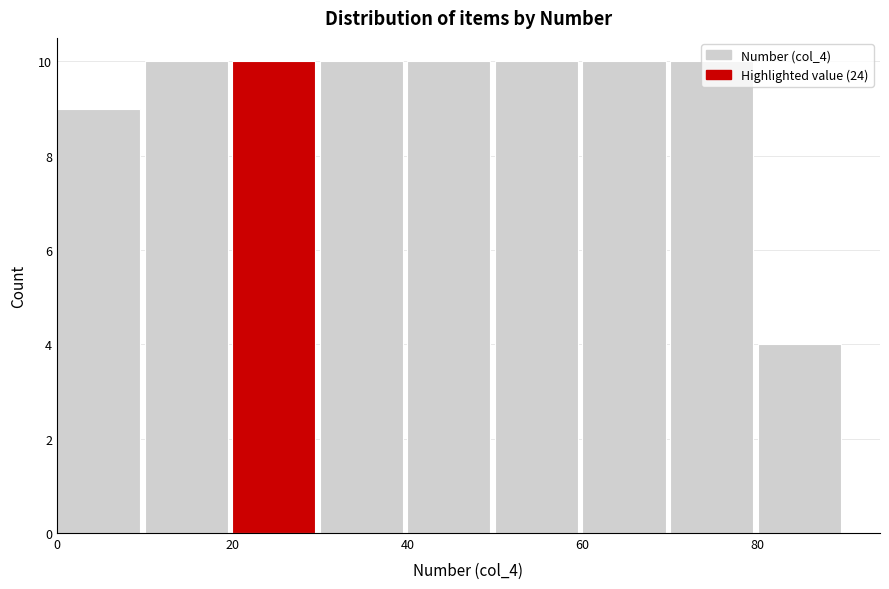

Reading left to right, list every bar in this chart as the range it spans on the x-axis followed by its height. The values are not printed on the chart, so give them approximately, as read against the axis.

0 to 10: 9
10 to 20: 10
20 to 30: 10
30 to 40: 10
40 to 50: 10
50 to 60: 10
60 to 70: 10
70 to 80: 10
80 to 90: 4